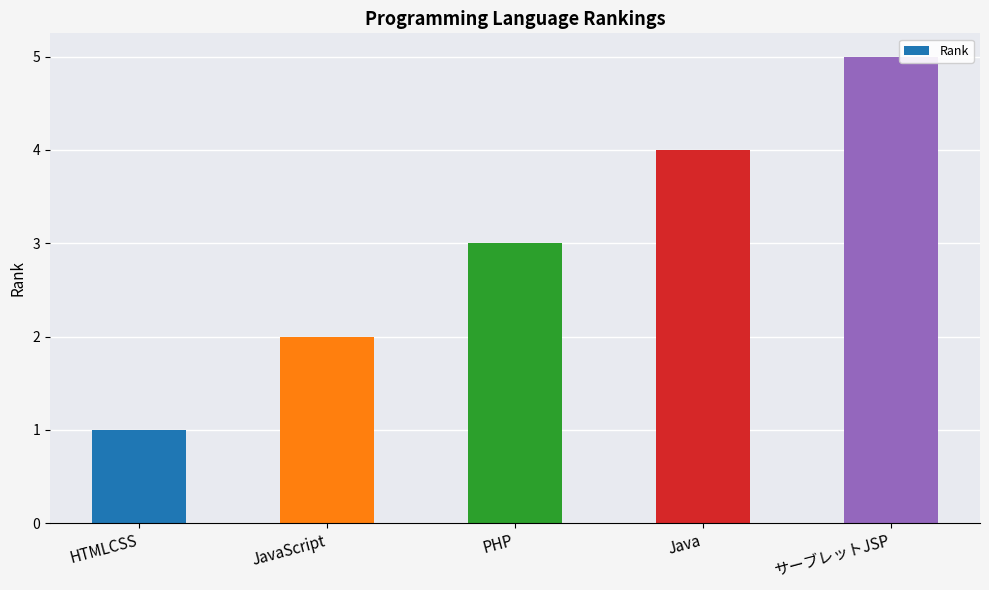

How many values are between 2 and 4?

3